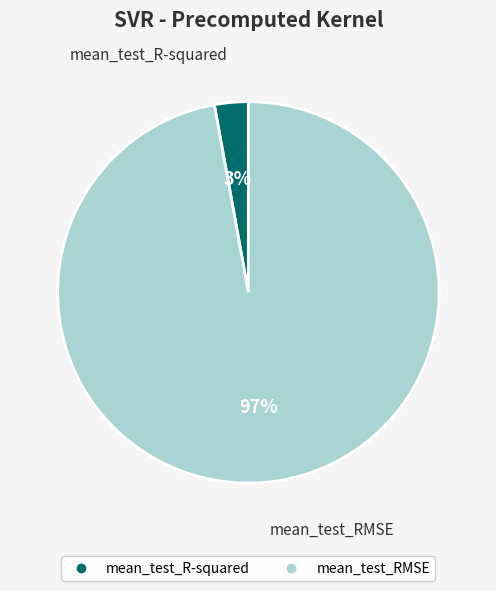

What is the largest slice in the pie chart?

mean_test_RMSE